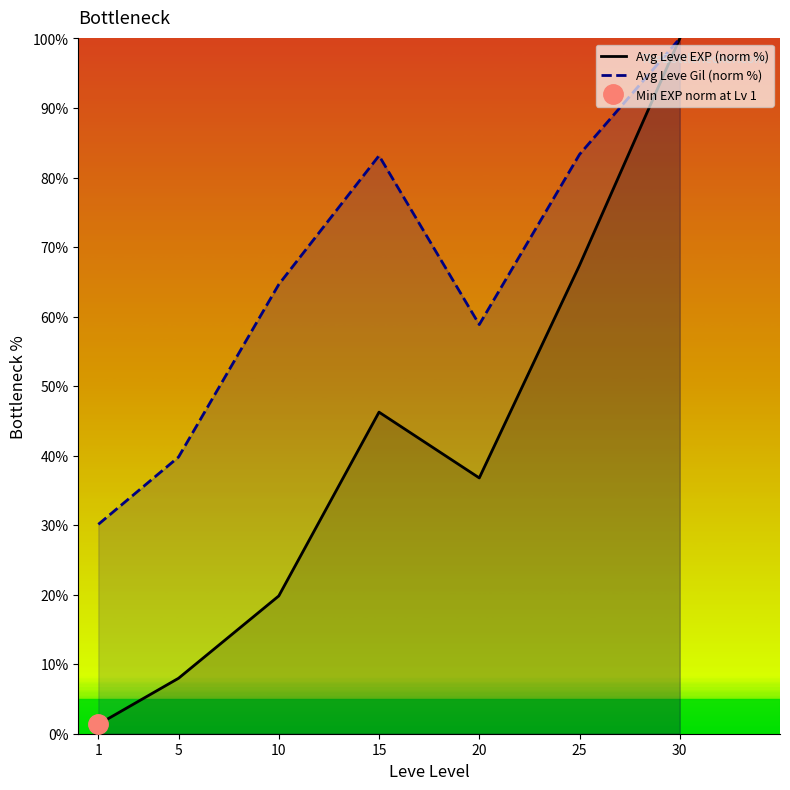

What is the highest value of the Avg Leve EXP (norm %) series?

100.0